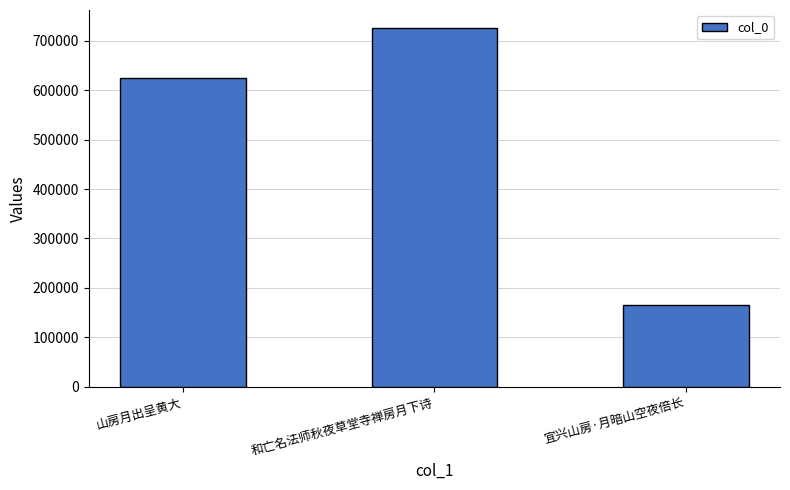

List the labels in order of value, smallest first.

宜兴山房·月暗山空夜倍长, 山房月出呈黄大, 和亡名法师秋夜草堂寺禅房月下诗